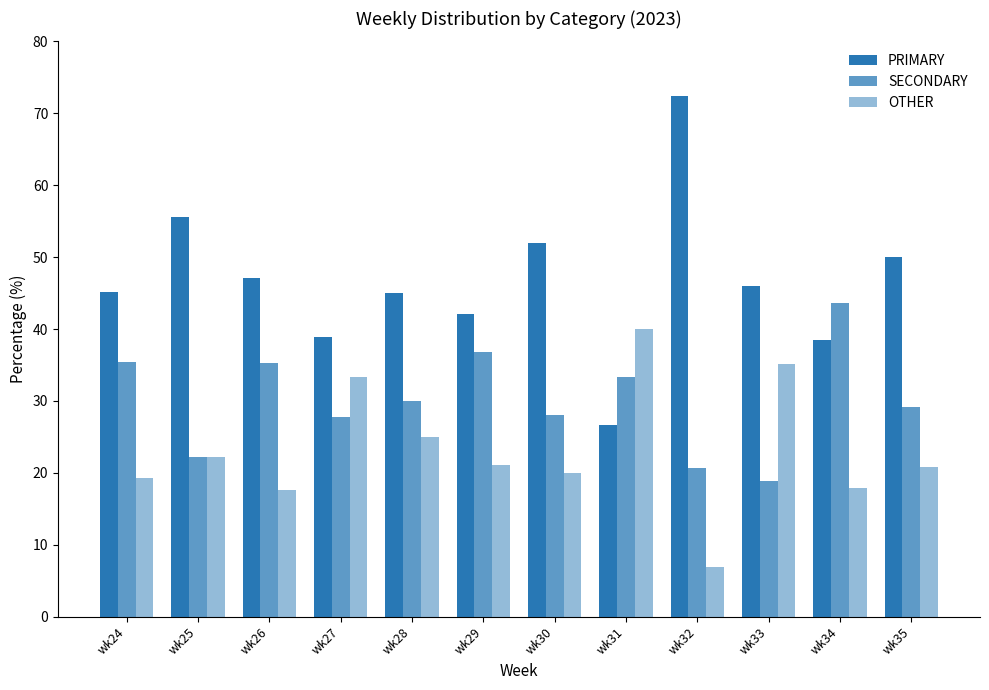

What is the value of the PRIMARY bar at the 7th from the left?

52.0